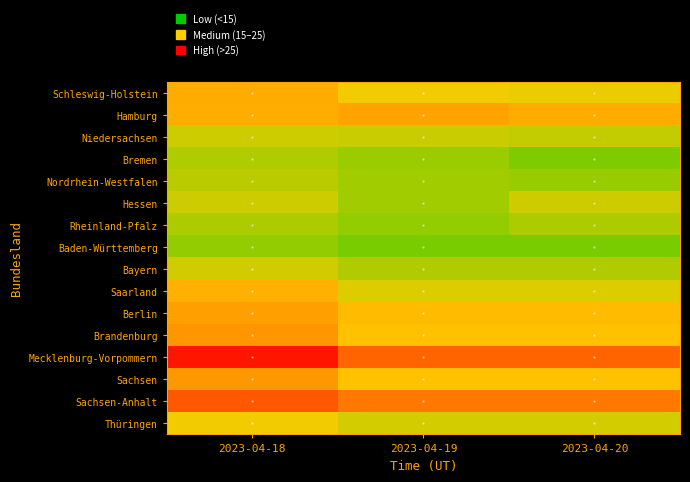

At 2023-04-19, list the series in order from largest to smallest.

Mecklenburg-Vorpommern, Sachsen-Anhalt, Hamburg, Berlin, Brandenburg, Sachsen, Schleswig-Holstein, Saarland, Thüringen, Niedersachsen, Bayern, Nordrhein-Westfalen, Hessen, Bremen, Rheinland-Pfalz, Baden-Württemberg